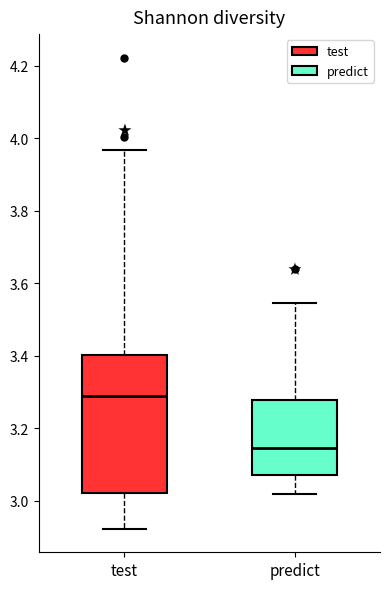

Which box has the highest median line?

test